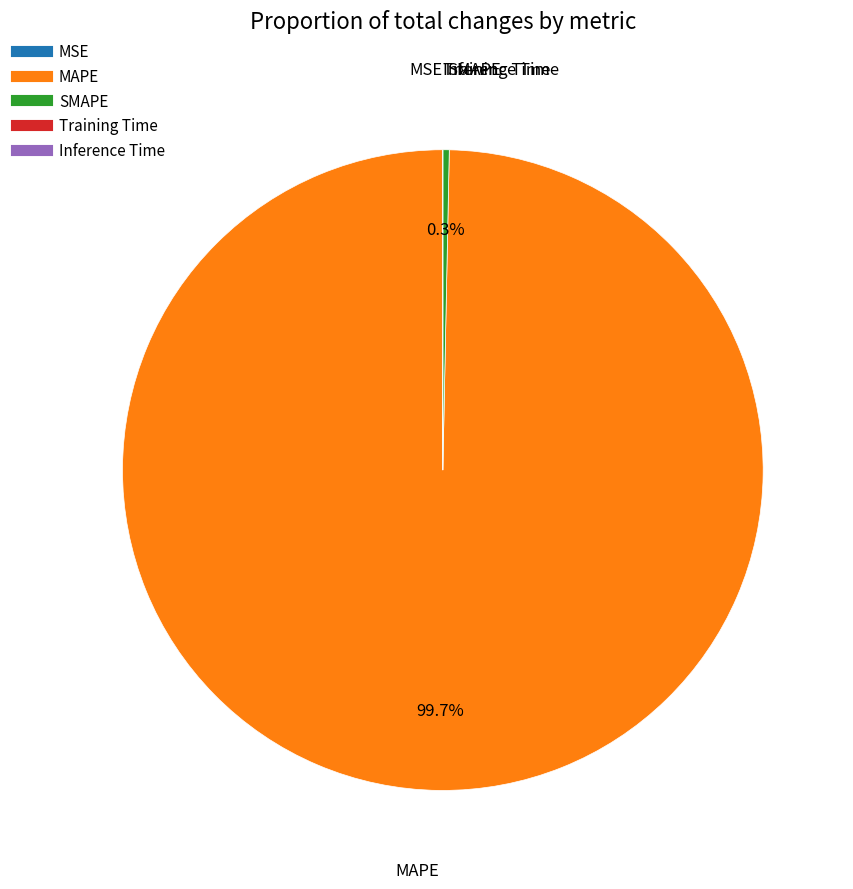

What is the majority slice?

MAPE